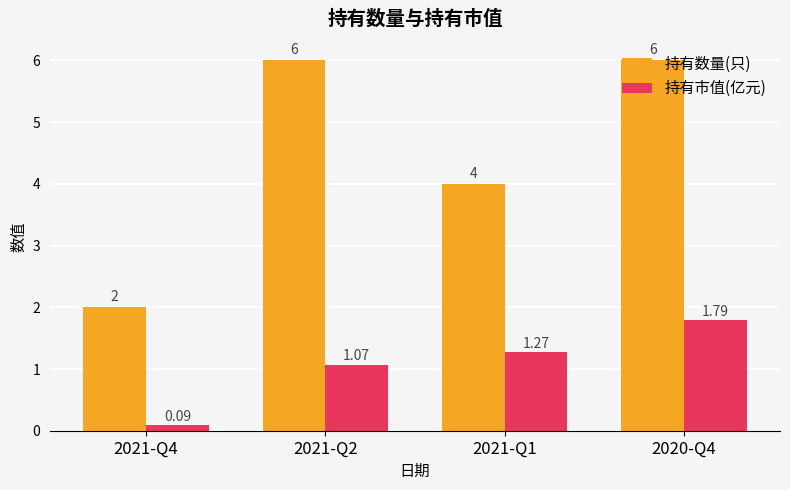

List the series in order of their overall mean, highest first.

持有数量(只), 持有市值(亿元)